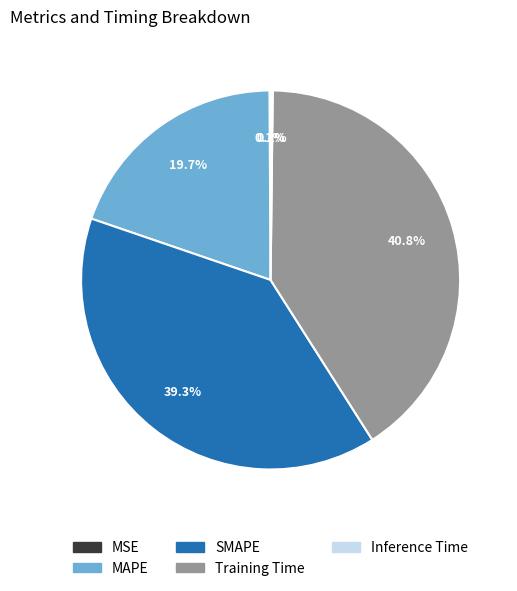

Does MAPE account for over 50% of the chart?

No